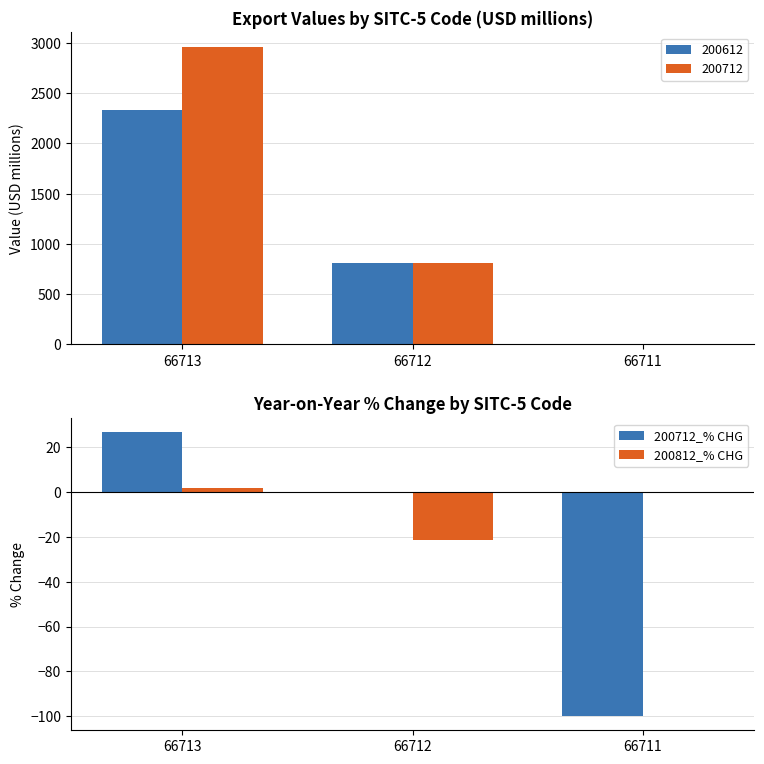

Where does the 200812_% CHG series first go above 0?

66713